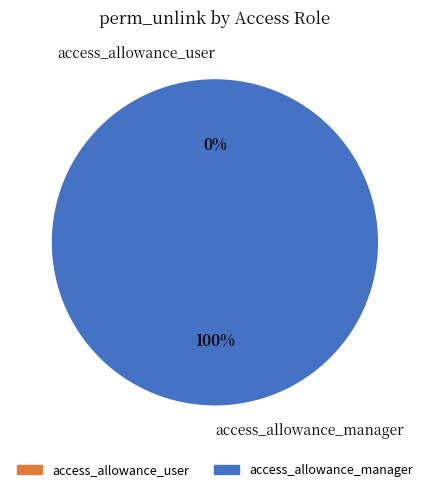

Which slice is the largest?

access_allowance_manager